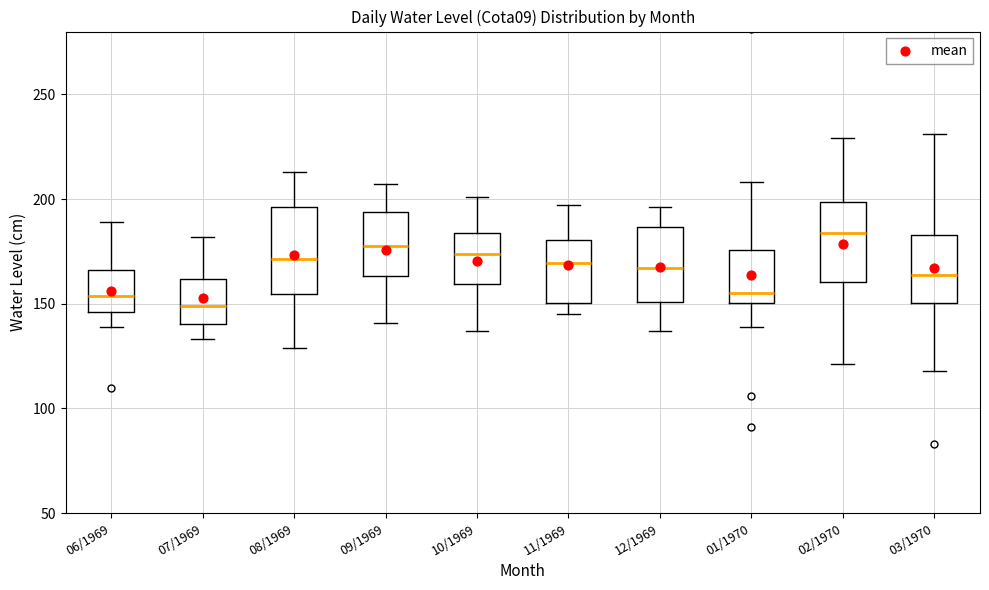

Which box's median line is the highest?

02/1970